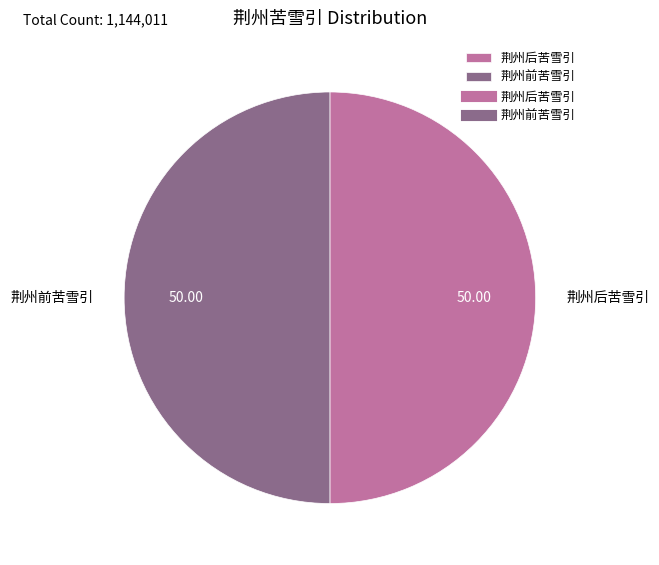

Combined, do 荆州后苦雪引 and 荆州前苦雪引 account for over 50%?

Yes